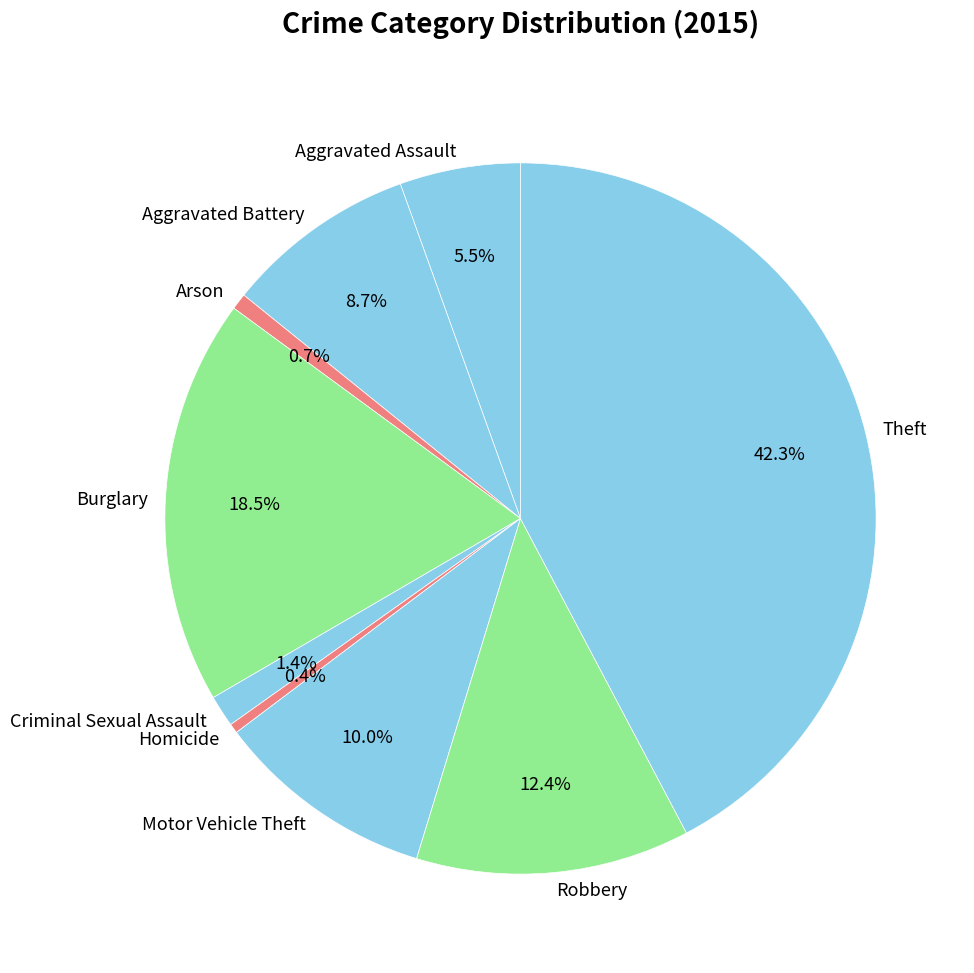

What is the ratio of the value at Aggravated Battery to the value at Aggravated Assault?

1.6